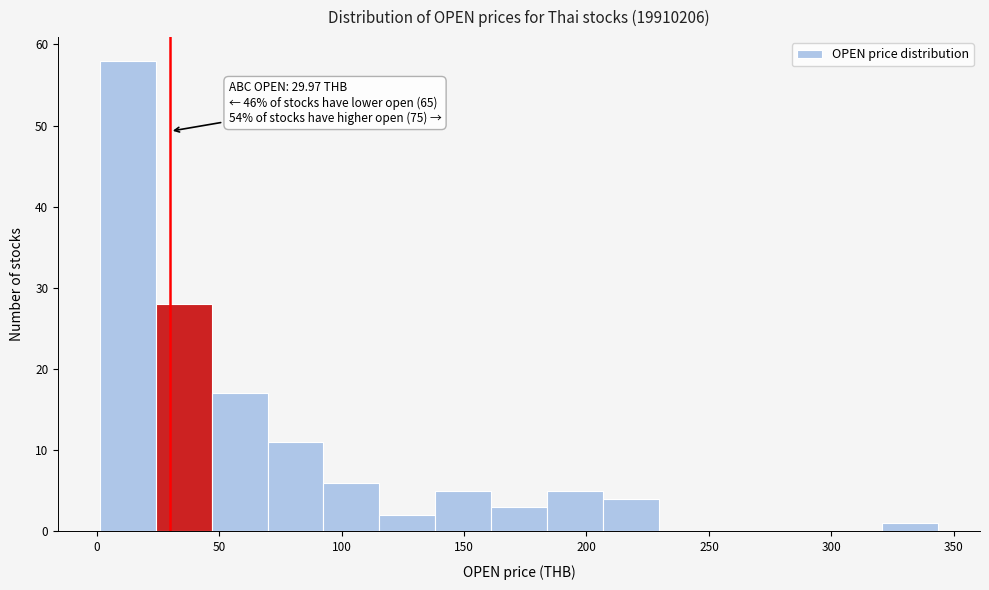

Which range on the x-axis has the tallest bar?

0 to 25